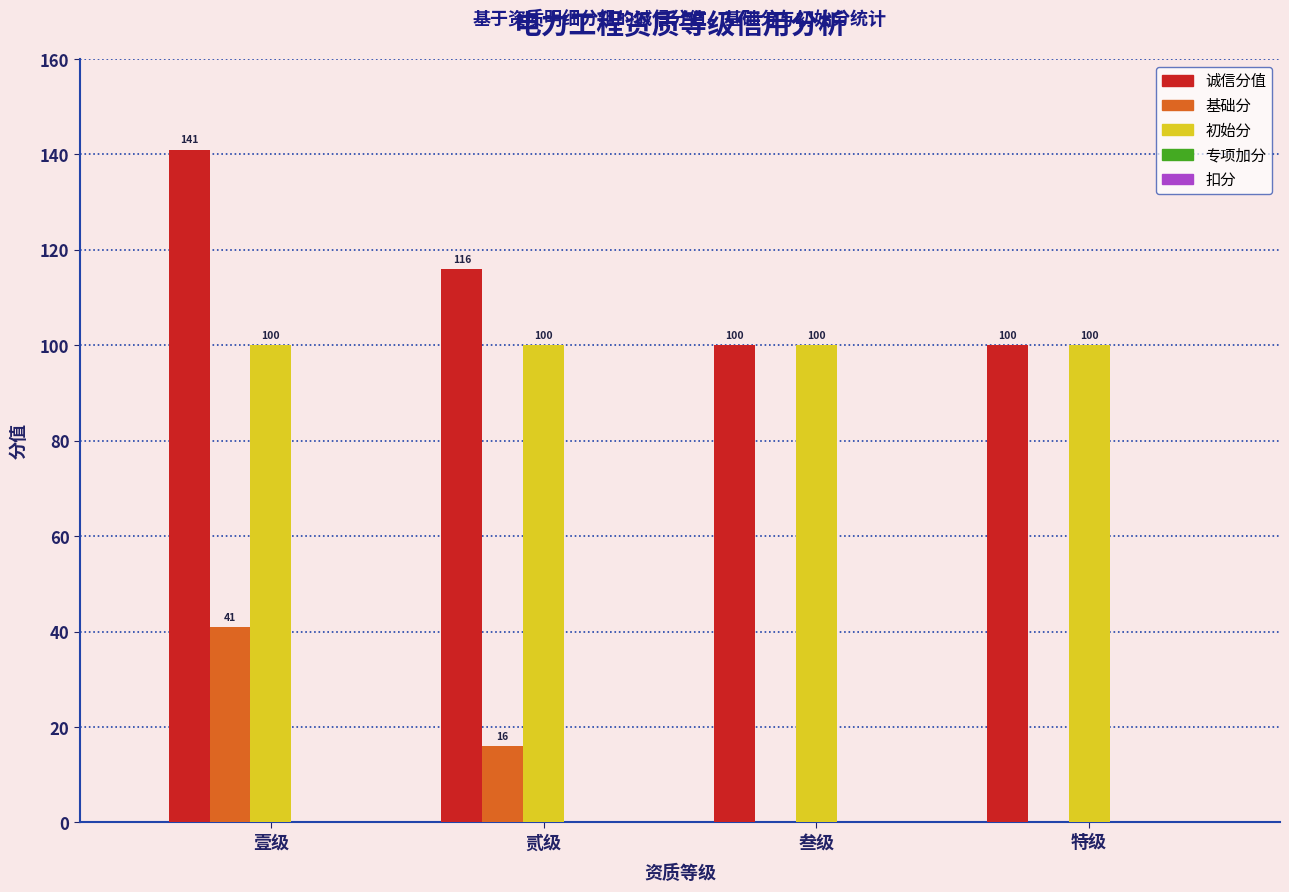

What is the difference between the 基础分 values at 叁级 and 贰级?

16